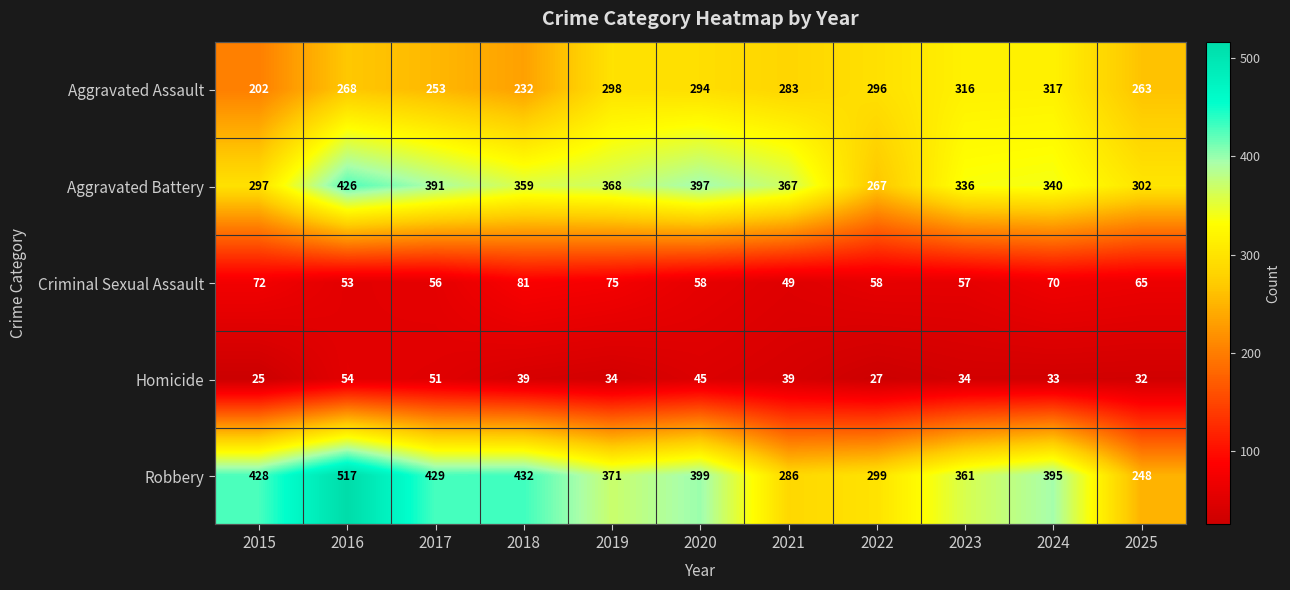

What is the smallest value displayed?

25